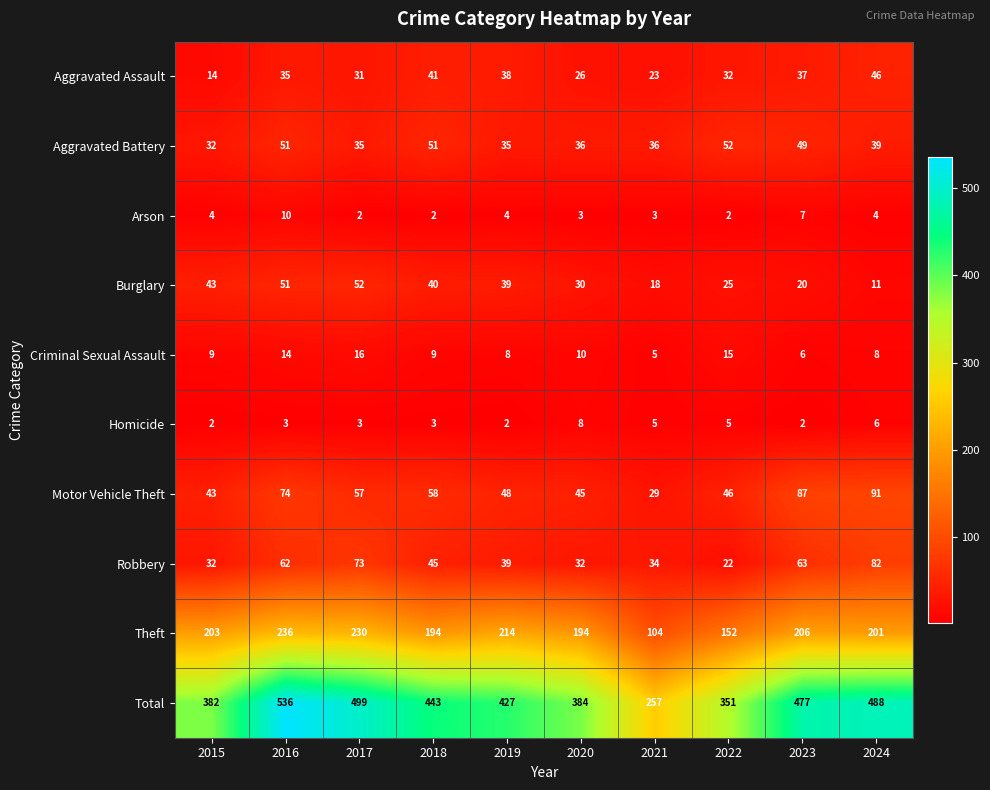

At which label does Burglary first exceed 39?

2015